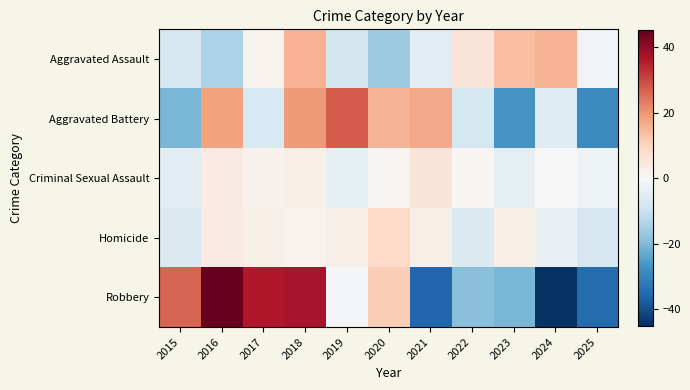

Between 2019 and 2023, which series saw the biggest shift?

Aggravated Battery